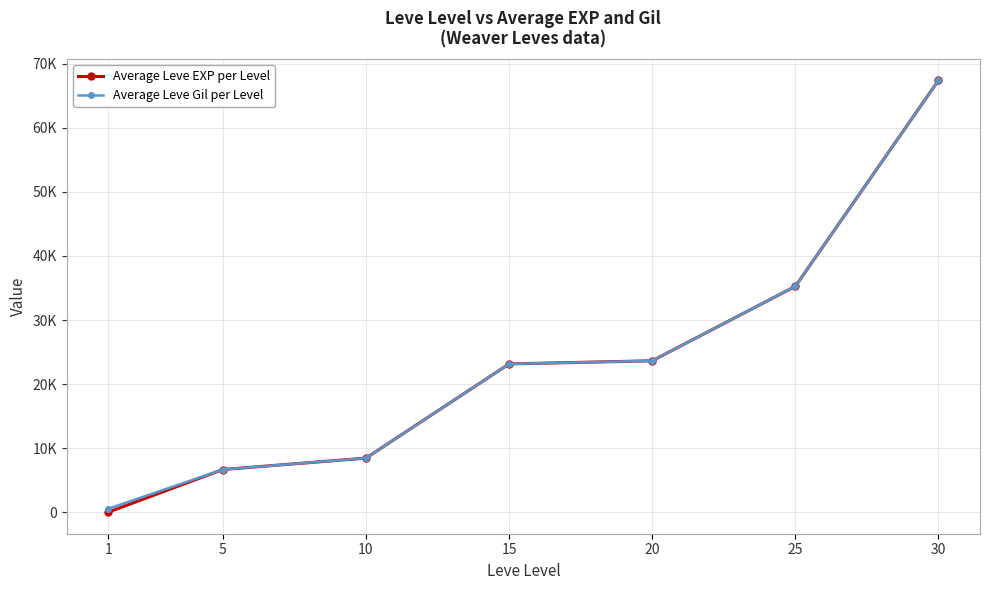

Does the chart have visible grid lines?

Yes